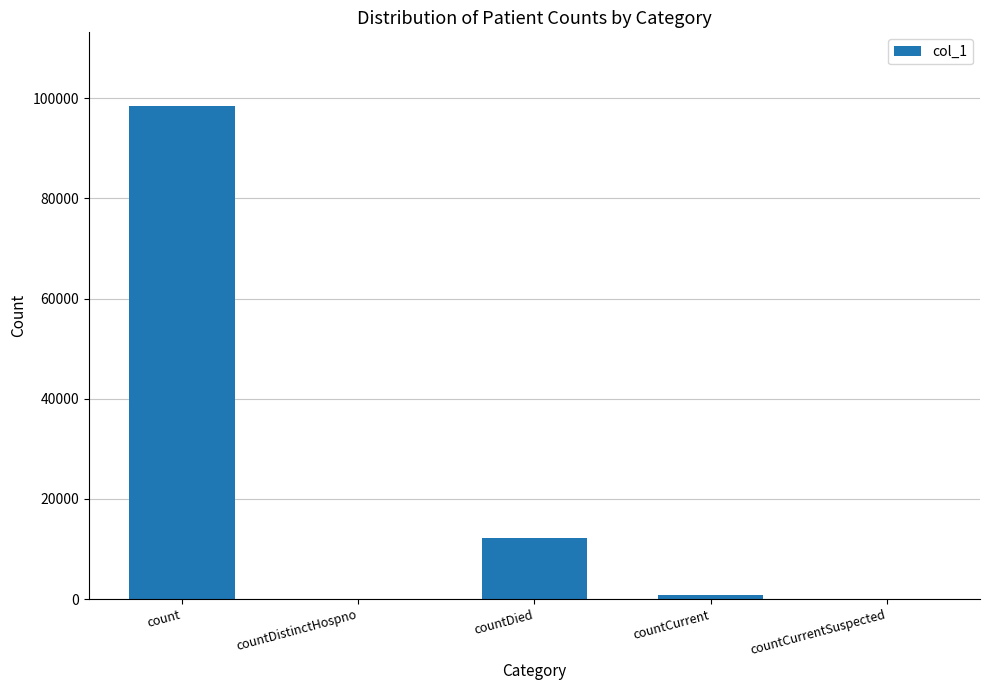

Between countCurrentSuspected and count, which is larger?

count